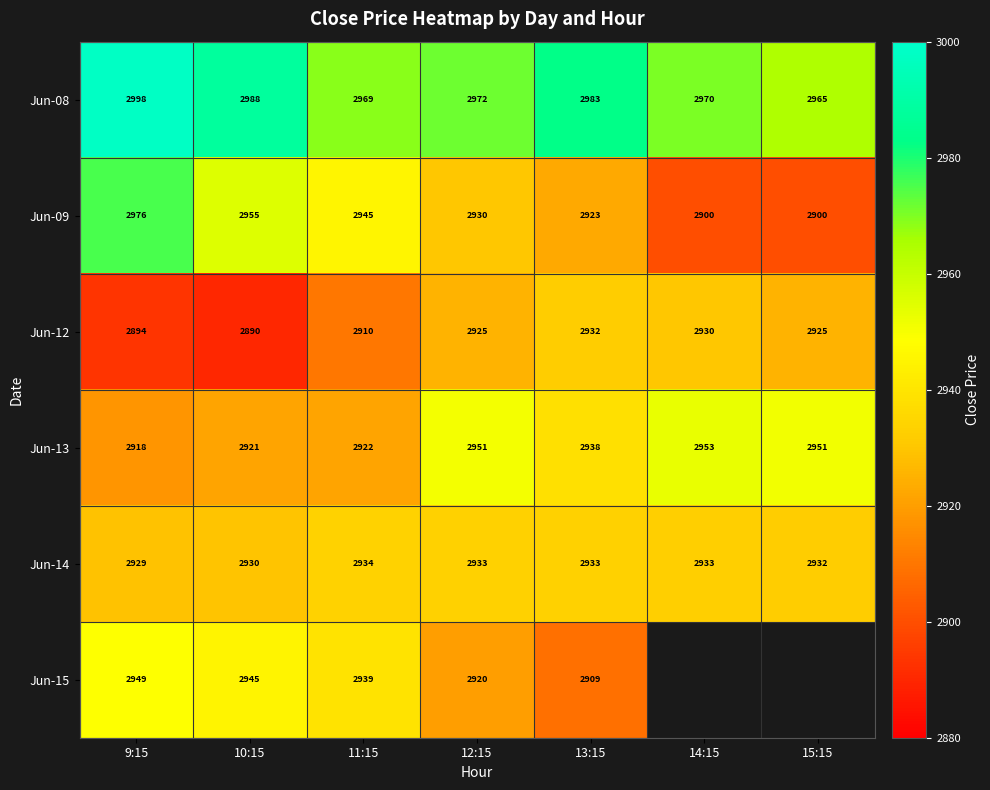

At how many categories does at least one series exceed 2962?

7